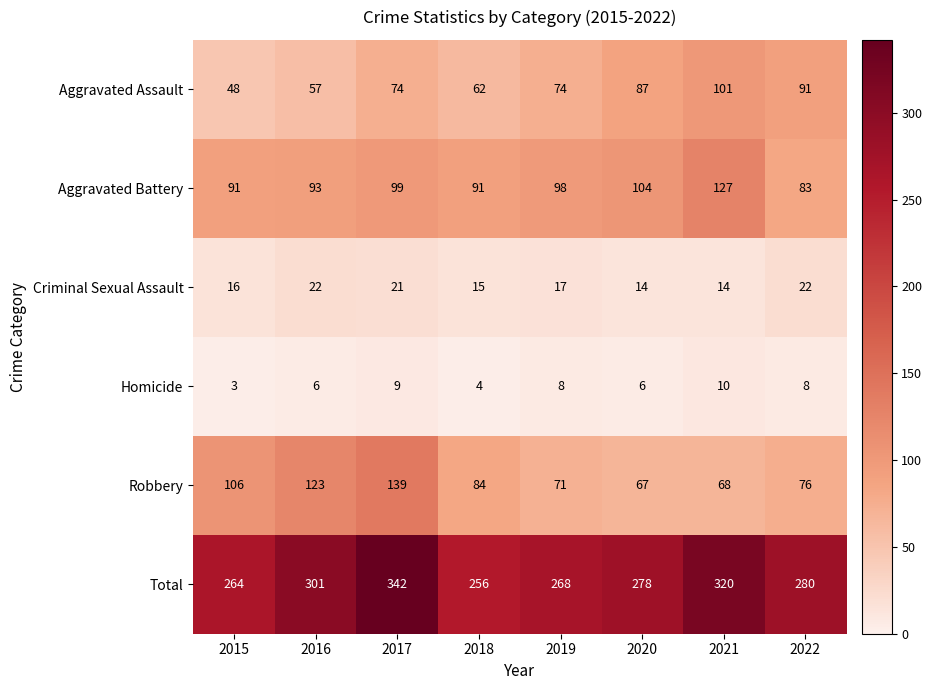

How many series are shown in this chart?

6